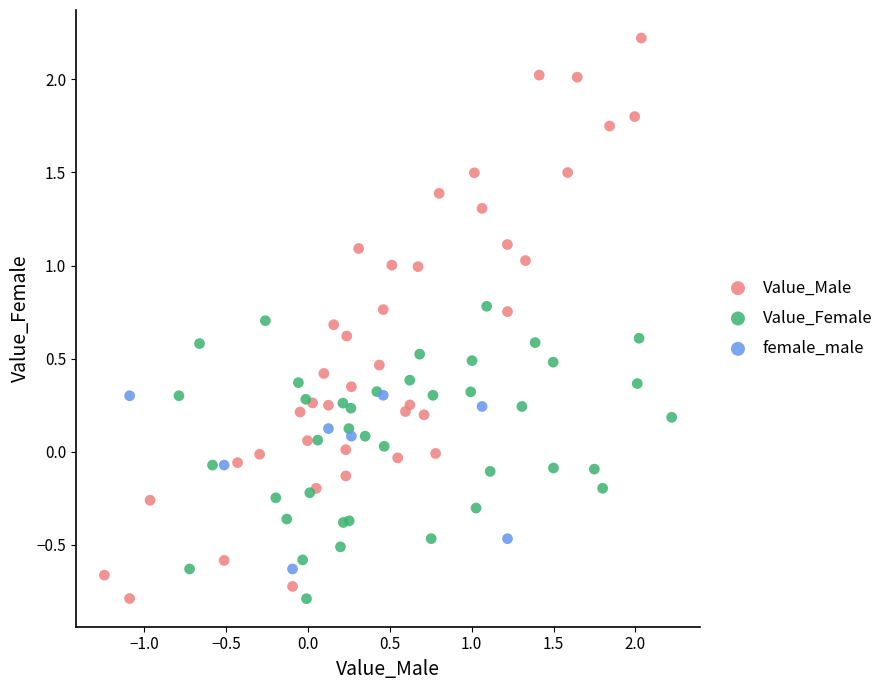

Which series has the widest spread of Y values?

Value_Male